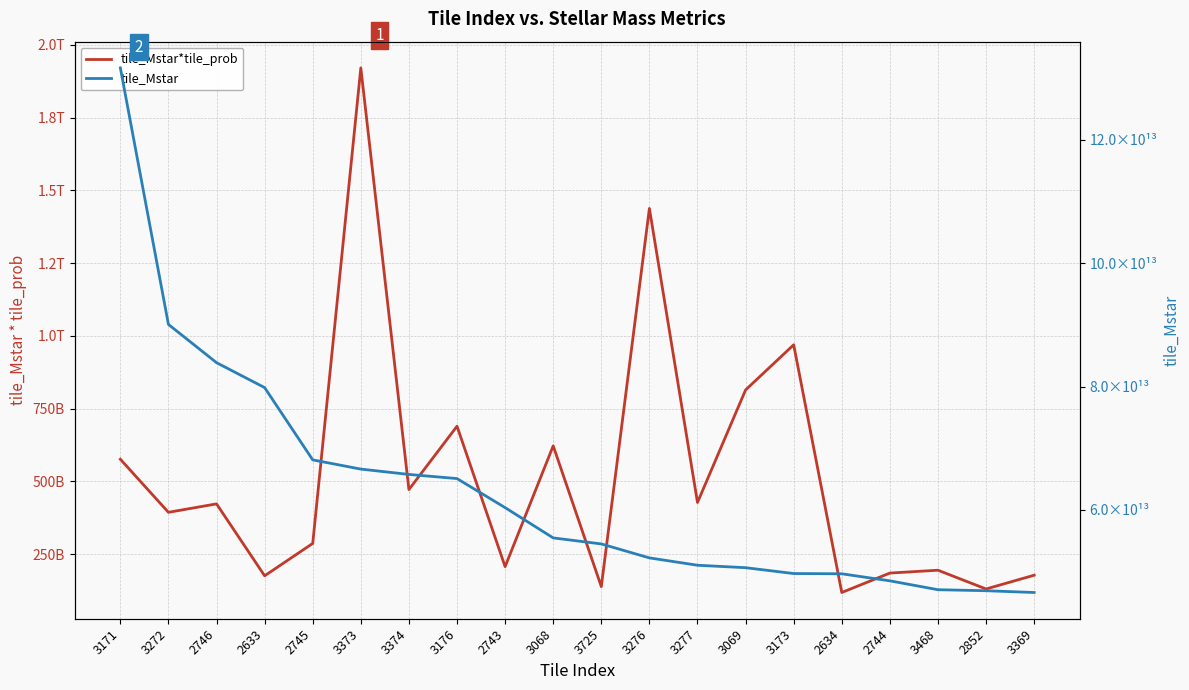

Rank the series at 3369 from lowest to highest value.

tile_Mstar*tile_prob, tile_Mstar